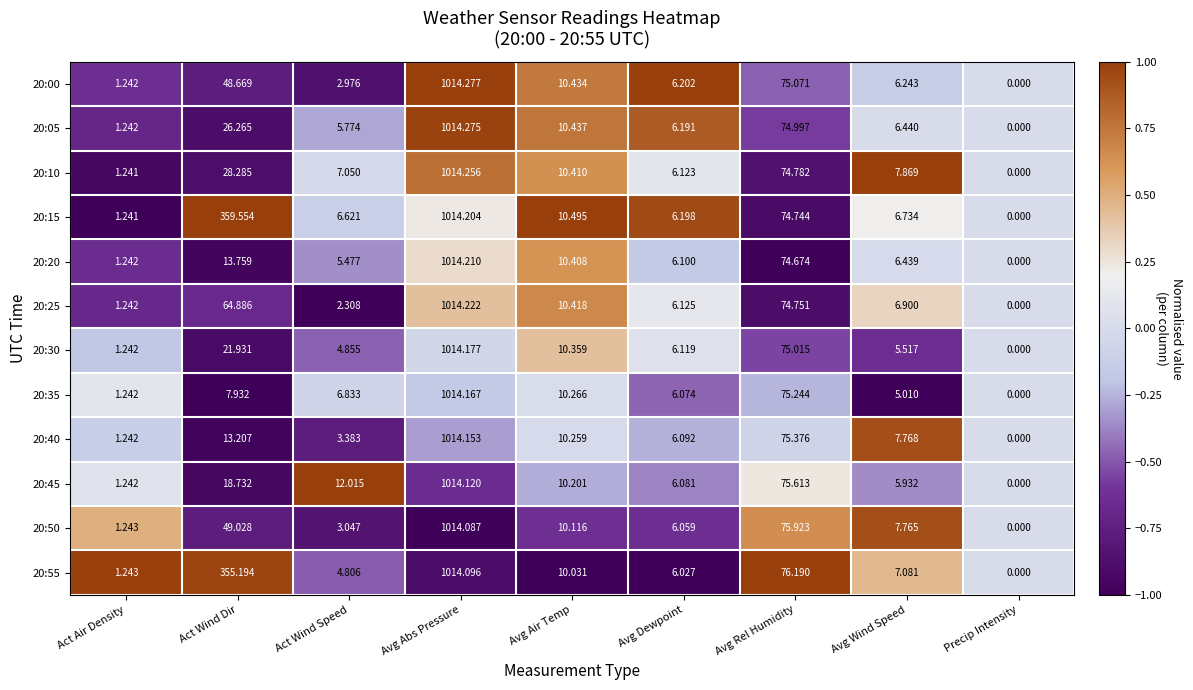

Which label corresponds to the smallest value in the chart?

Precip Intensity